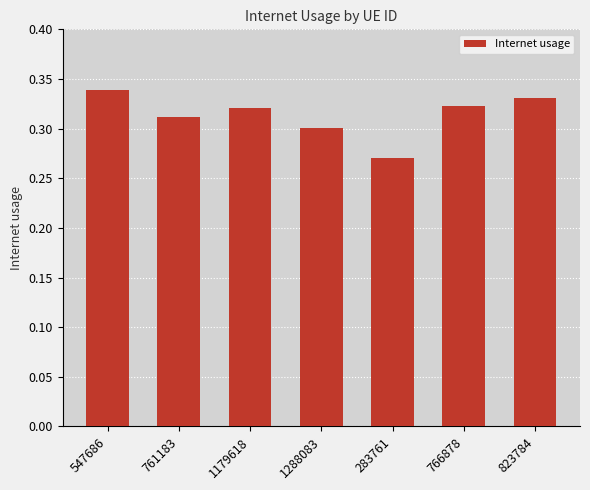

Count the values in the range 0 to 1.

7